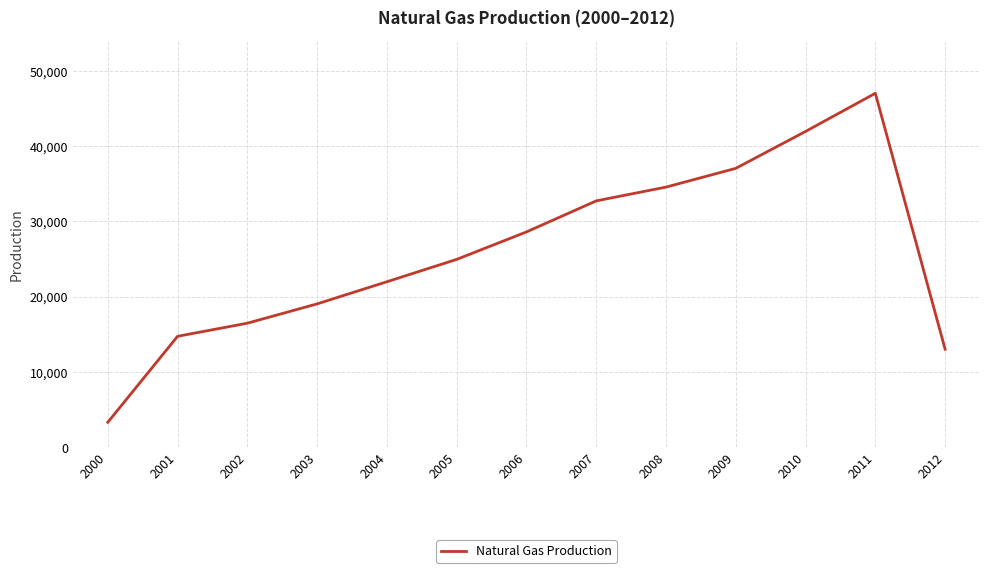

What is the difference between the values at 2009 and 2004?

15060.8